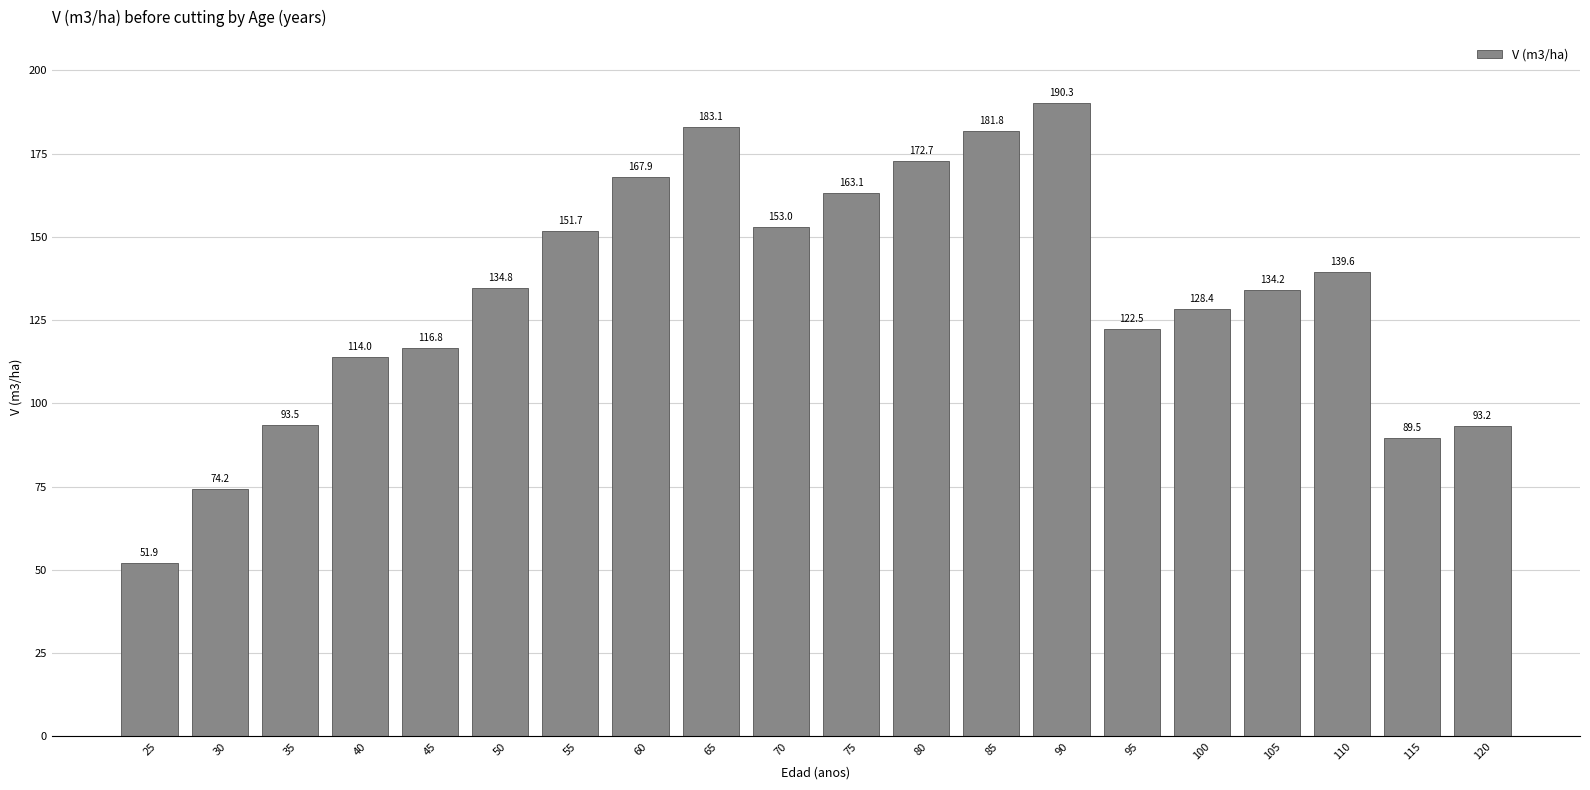

What is the value of the 12th bar from the left?

172.7